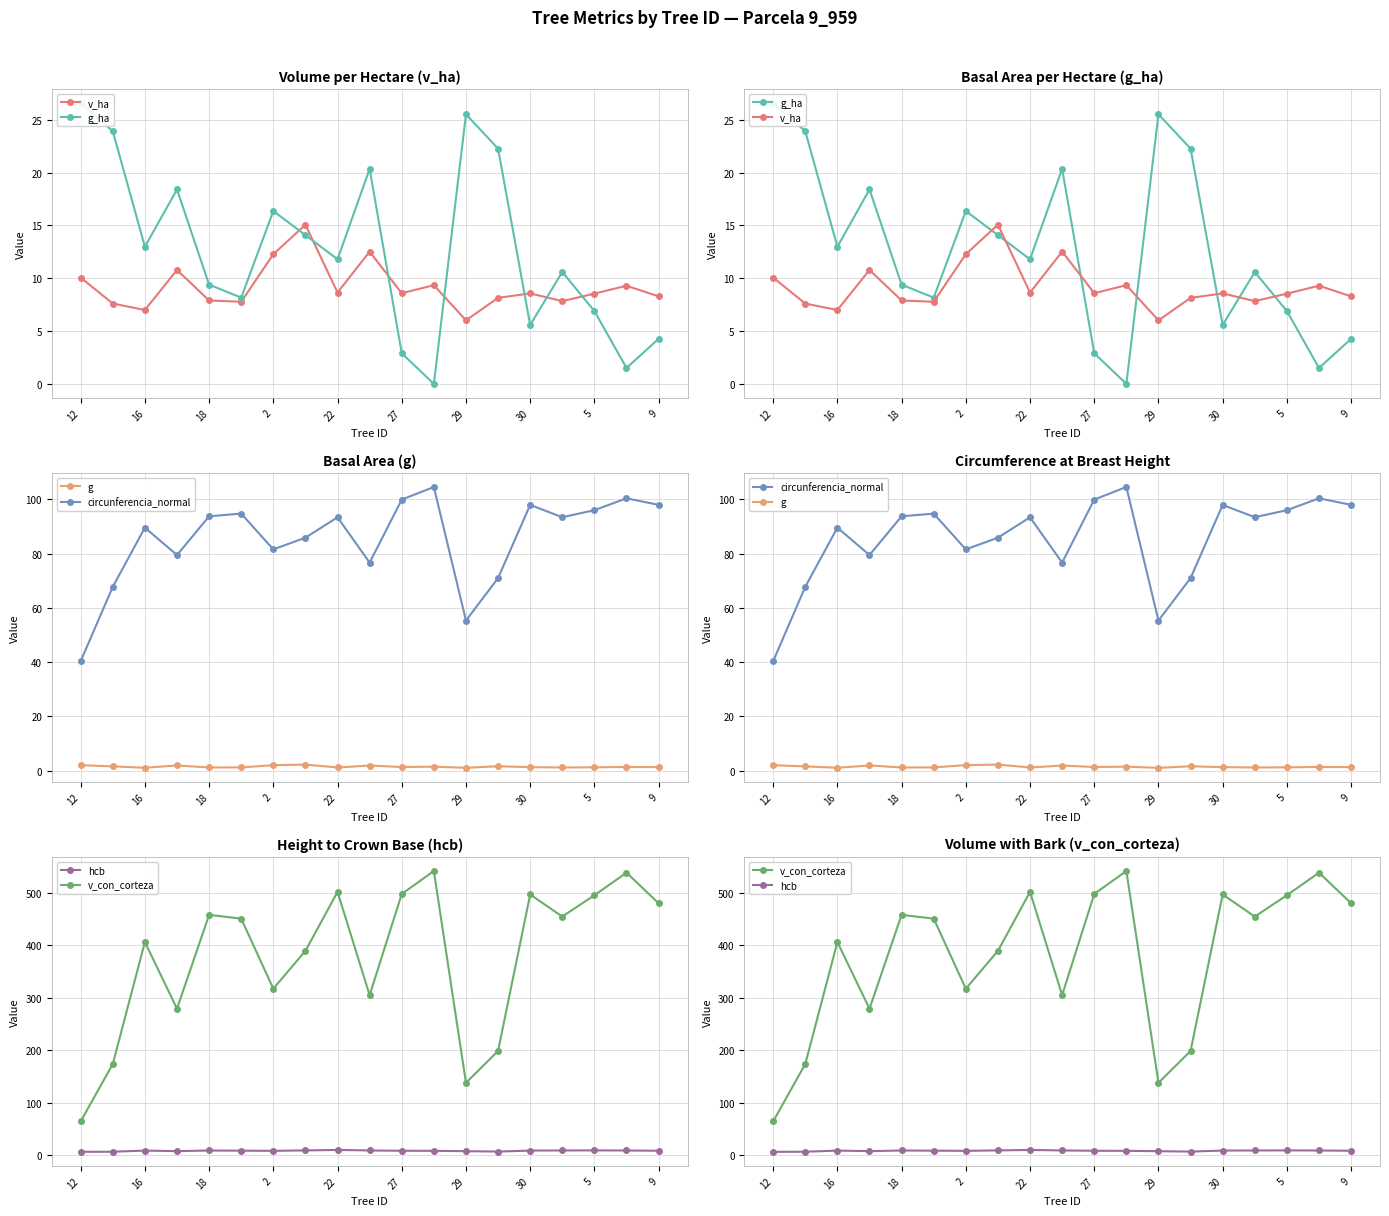

Does the chart display data point markers on the line(s)?

Yes